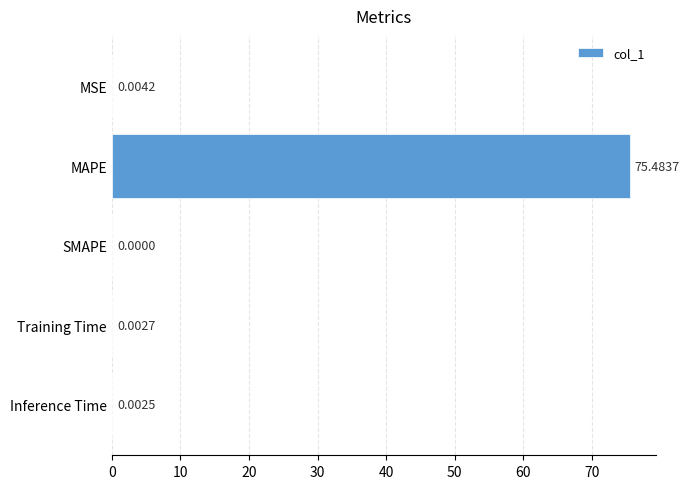

At which label is the value closest to 37?

MSE